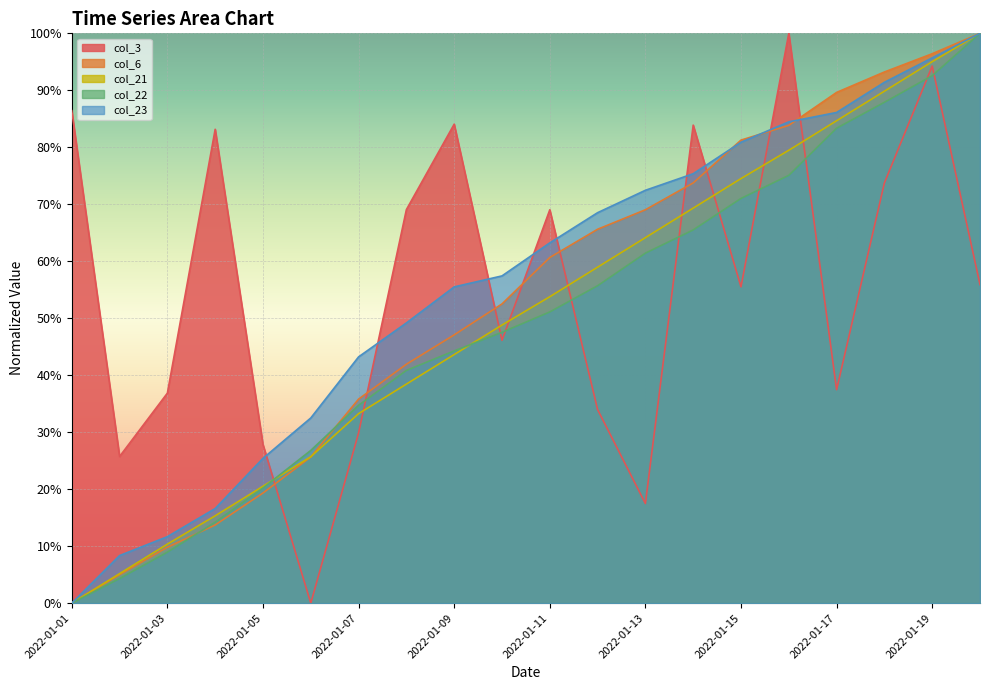

What is the value of the col_22 point at the 19th from the left?

0.9